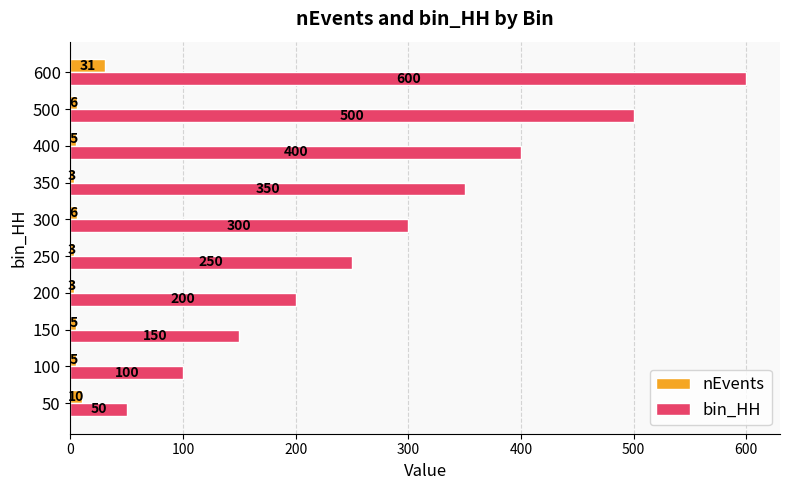

How many categories are shown in the chart?

10